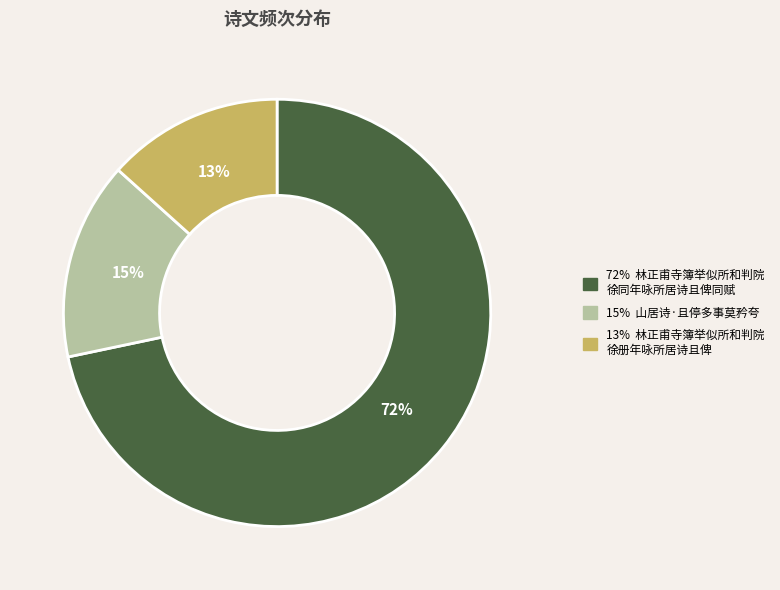

How many slices are in this pie chart?

3